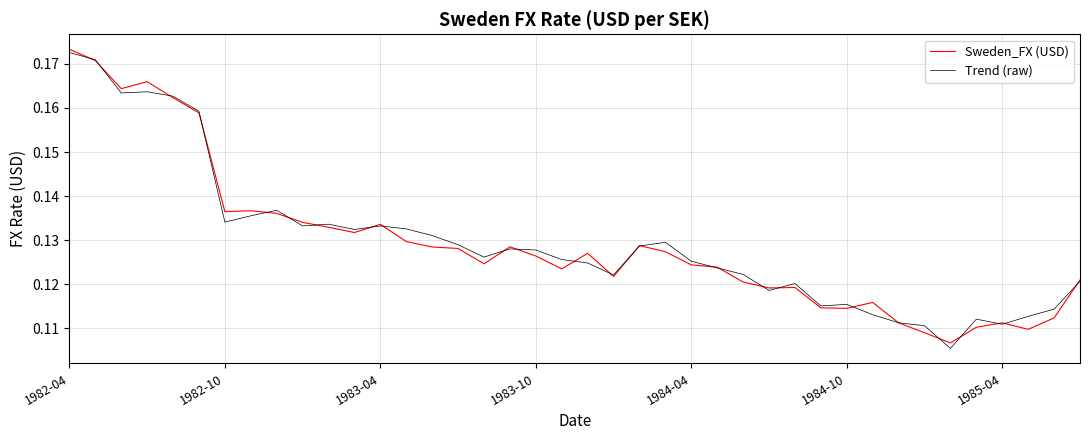

At which category is the sum across all series the highest?

1982-04